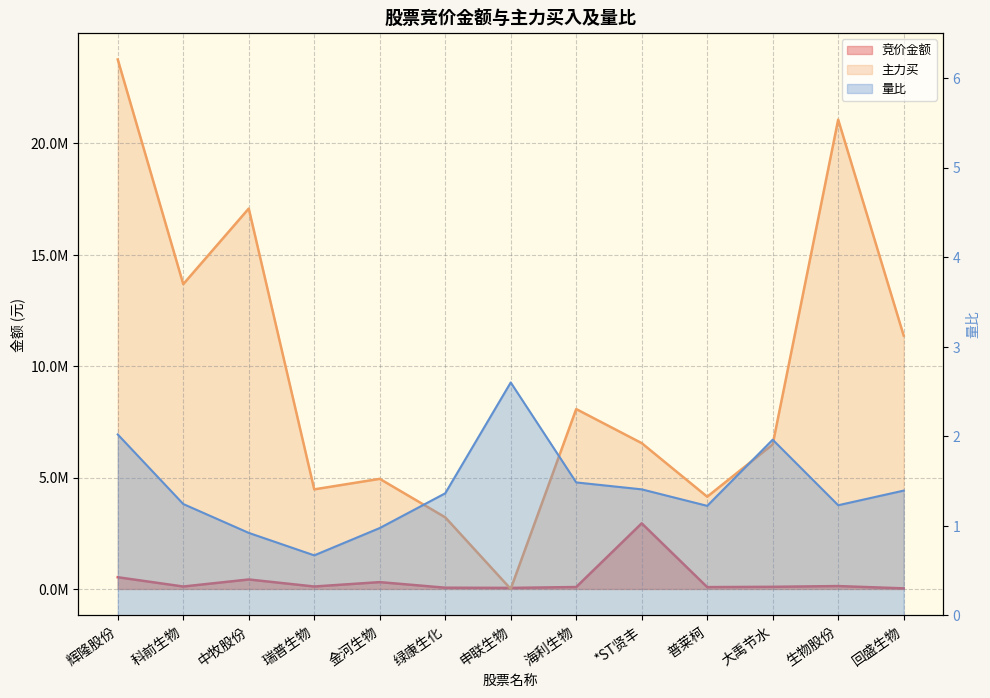

At which label does 量比 reach its peak?

申联生物